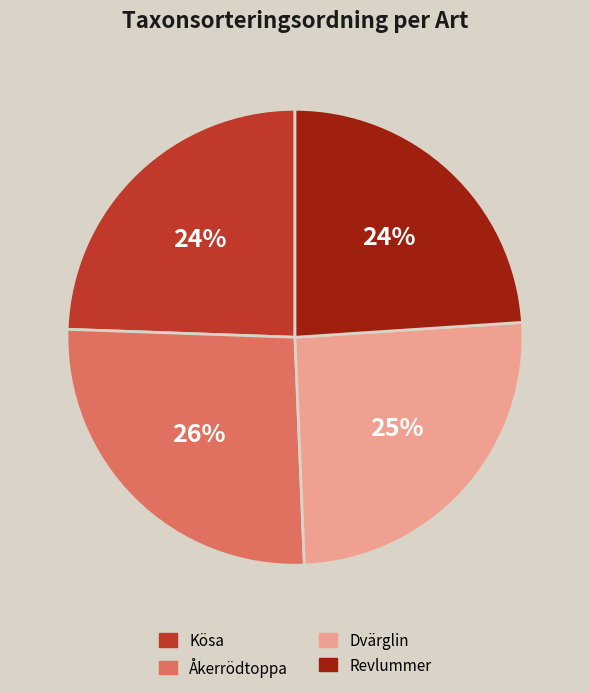

Which category has the biggest portion of the pie?

Åkerrödtoppa